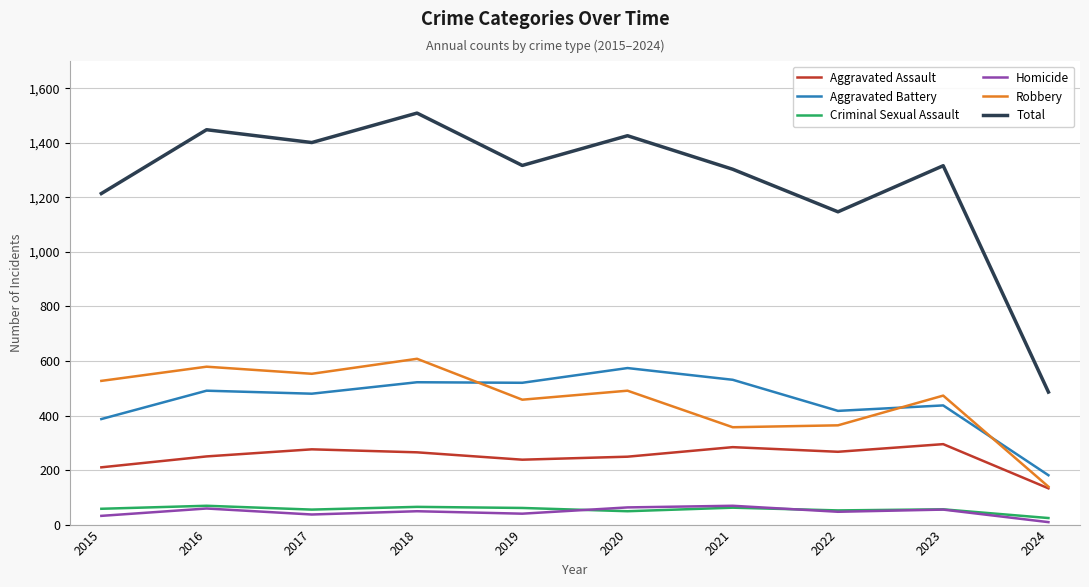

At which label is Aggravated Assault closest to 214?

2015